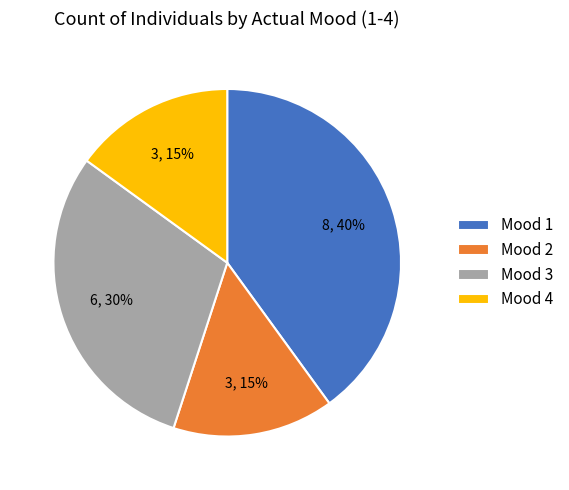

To the nearest percent, what is the average slice percentage?

25%